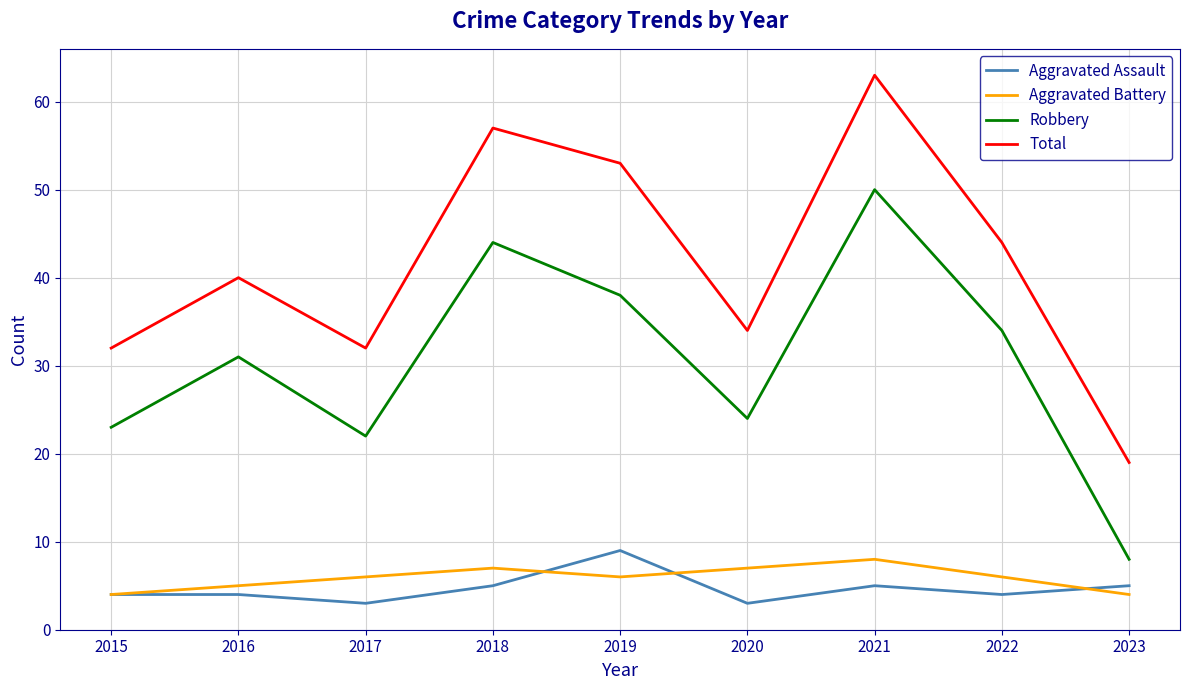

True or false: Total and Aggravated Battery cross at least once.

False